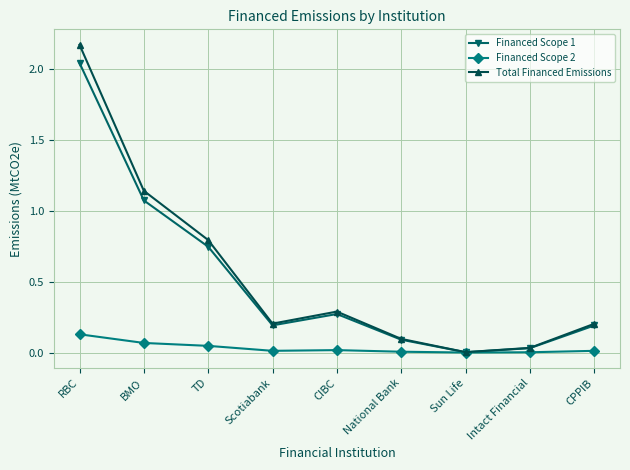

Which label corresponds to the largest value in the chart?

RBC